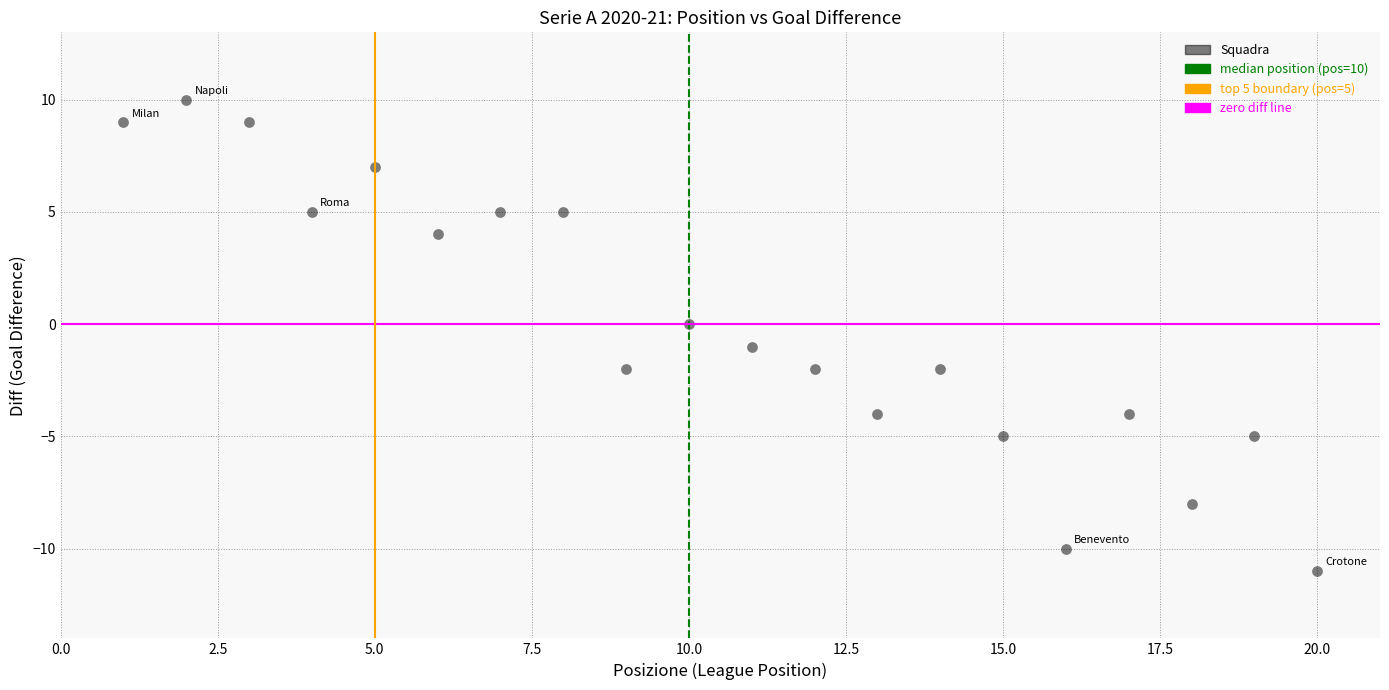

What is the range of Y values (max minus min)?

21